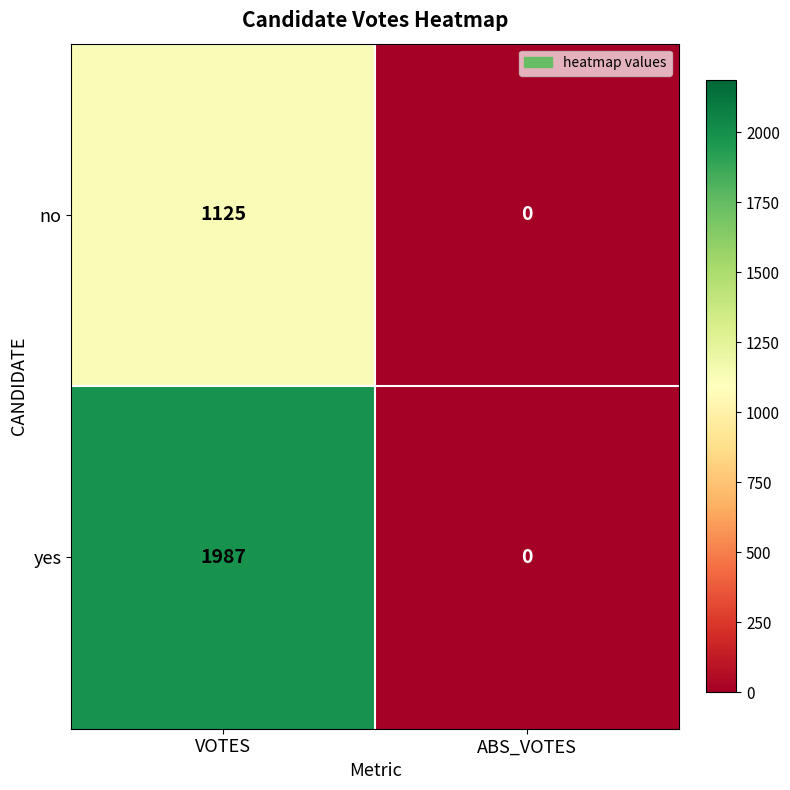

What is the spread (max minus min) of values at VOTES?

862